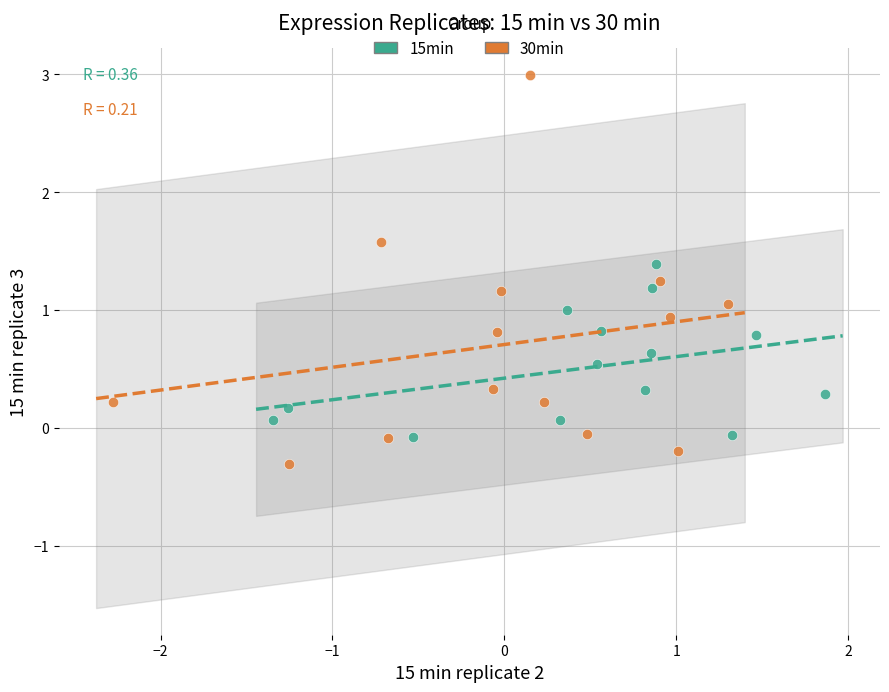

What are all the series names shown in the legend?

15min, 30min